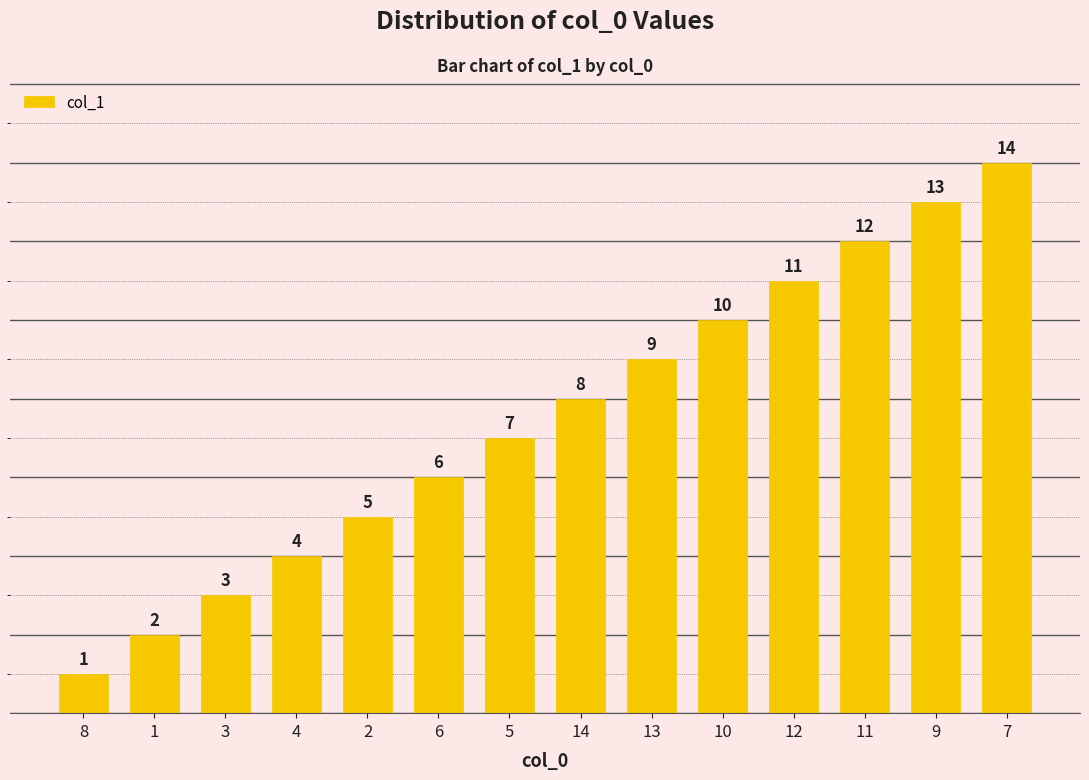

At which category does the chart reach its minimum across all series?

8